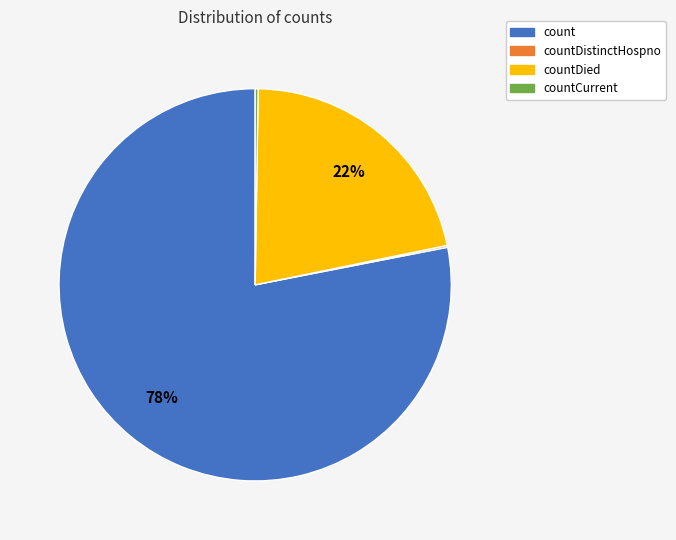

Does any single category account for the majority?

Yes